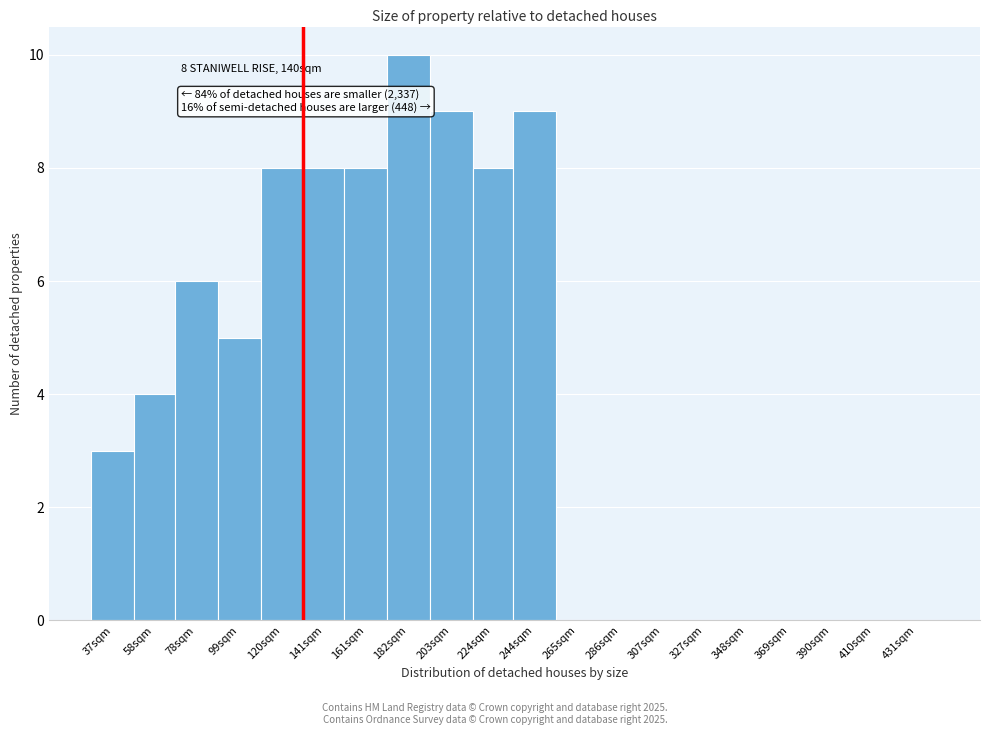

Reading right to left, list all the values displayed in this chart.

431sqm=0	410sqm=0	390sqm=0	369sqm=0	348sqm=0	327sqm=0	307sqm=0	286sqm=0	265sqm=0	244sqm=9	224sqm=8	203sqm=9	182sqm=10	161sqm=8	141sqm=8	120sqm=8	99sqm=5	78sqm=6	58sqm=4	37sqm=3